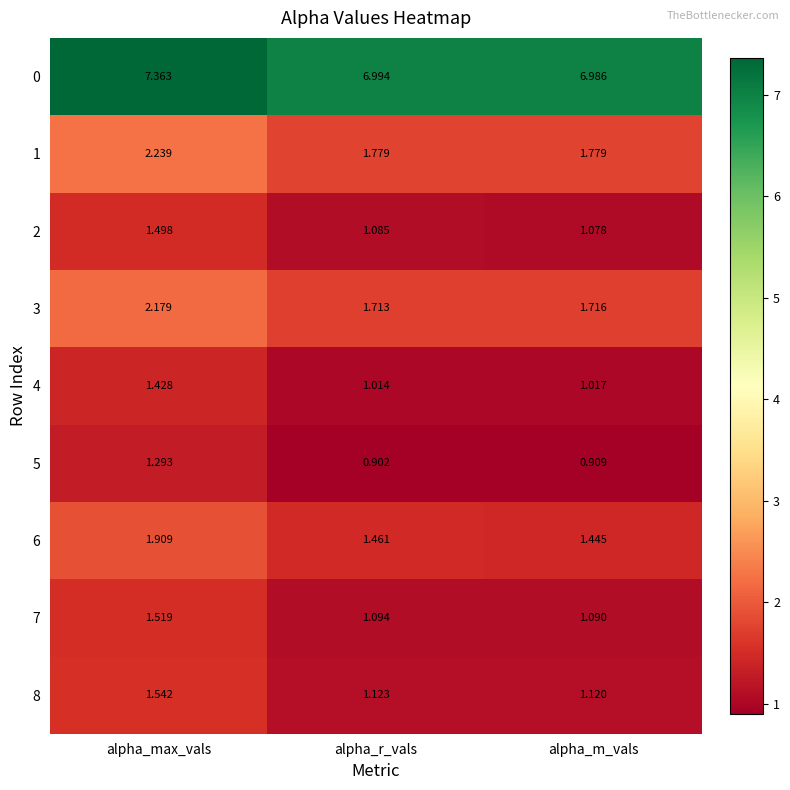

At which label is 0 closest to 7?

alpha_r_vals